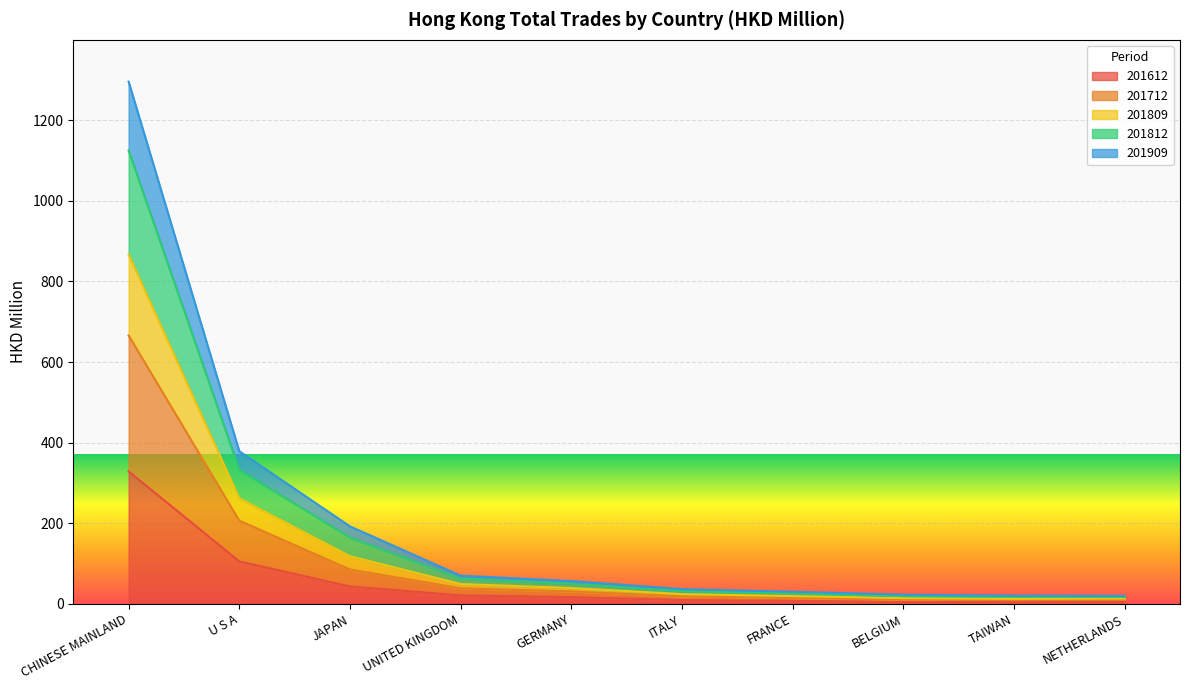

What is the label of the 9th point from the left?

TAIWAN